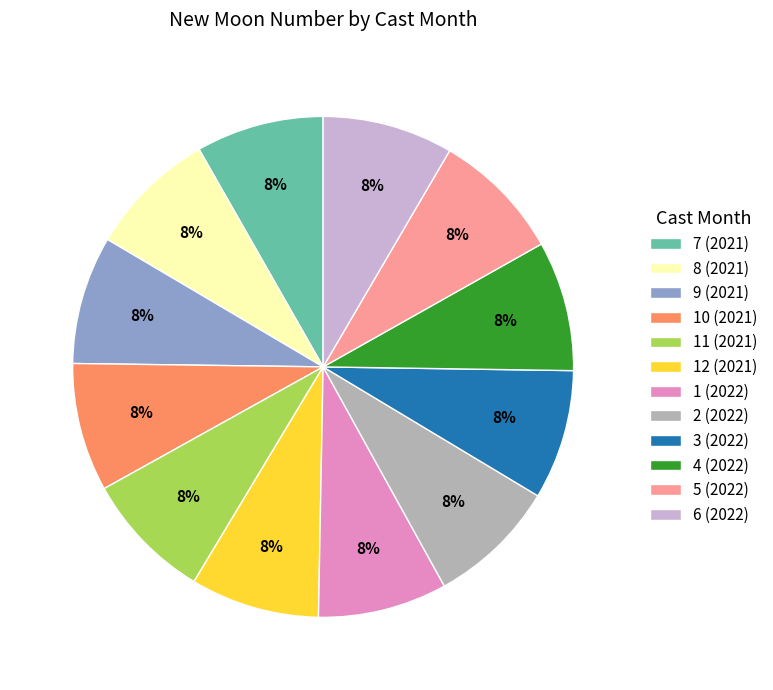

Is the sum of 10 (2021) and 3 (2022) greater than half?

No